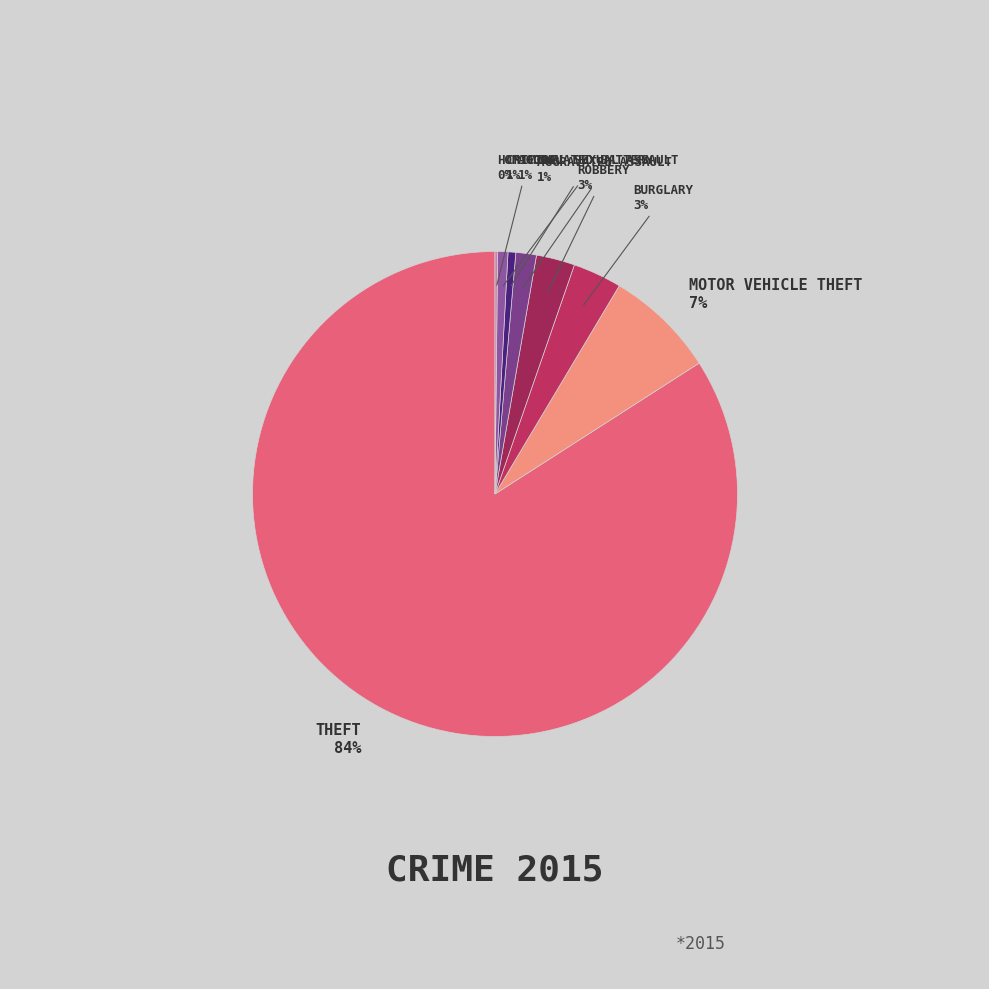

How many slices are in this pie chart?

8